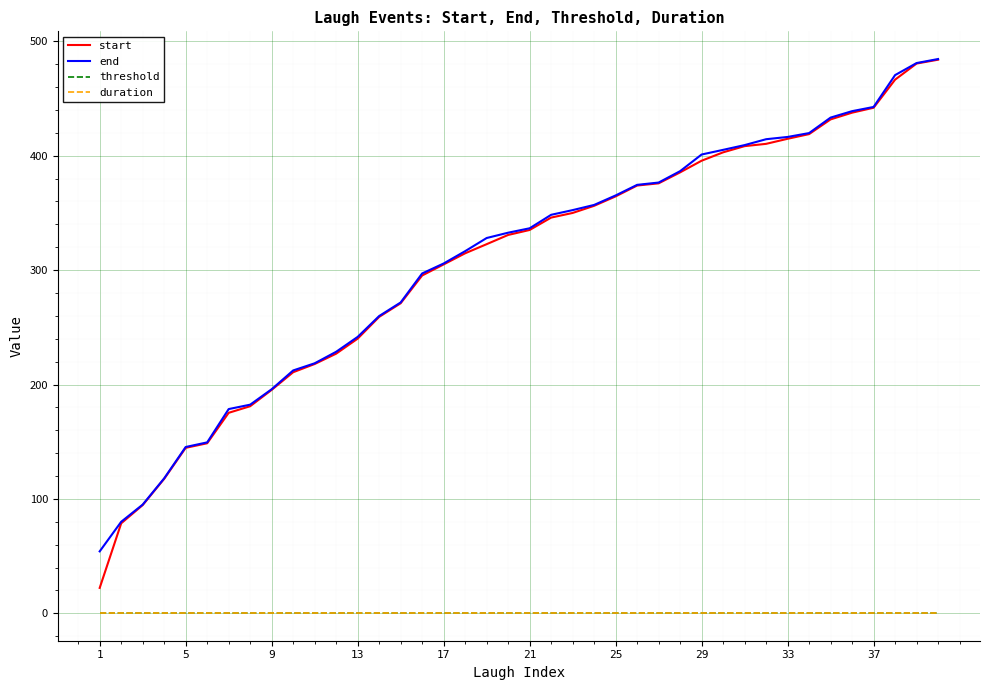

True or false: threshold and start cross at least once.

False